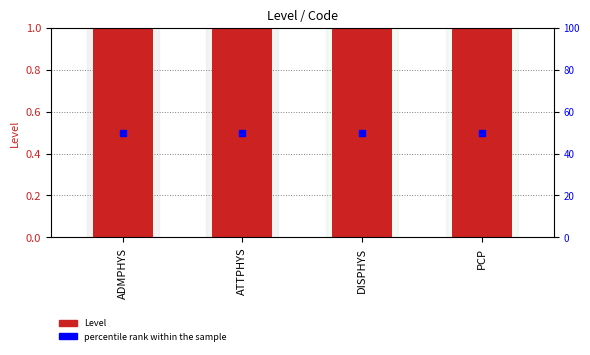

What are all the series names shown in the legend?

Level, percentile rank within the sample